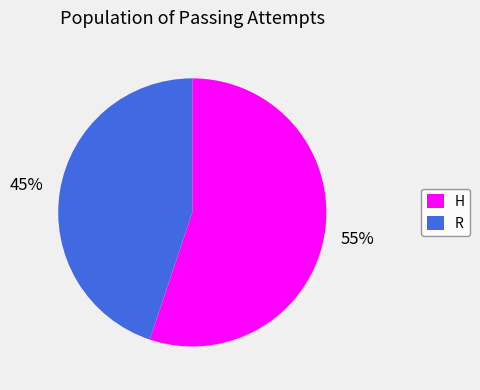

To the nearest percent, what percentage of the pie is R?

45%